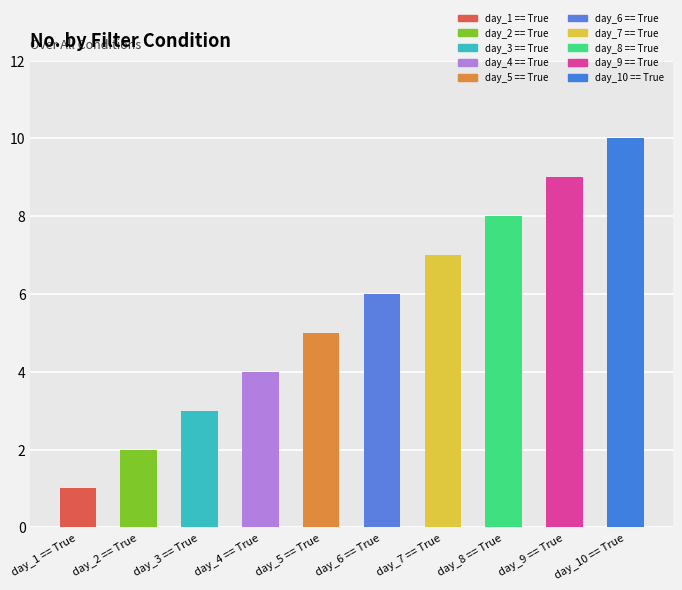

The chart shows a value of 4 at day_7 == True. True or false?

False